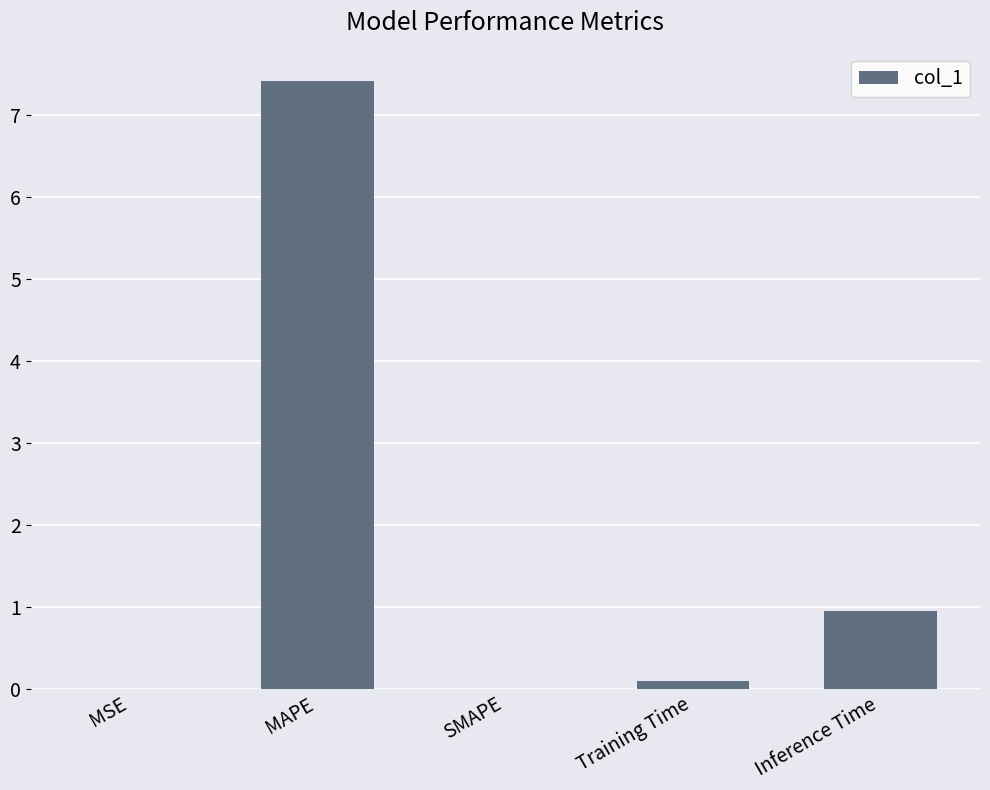

What is the average value?

1.7